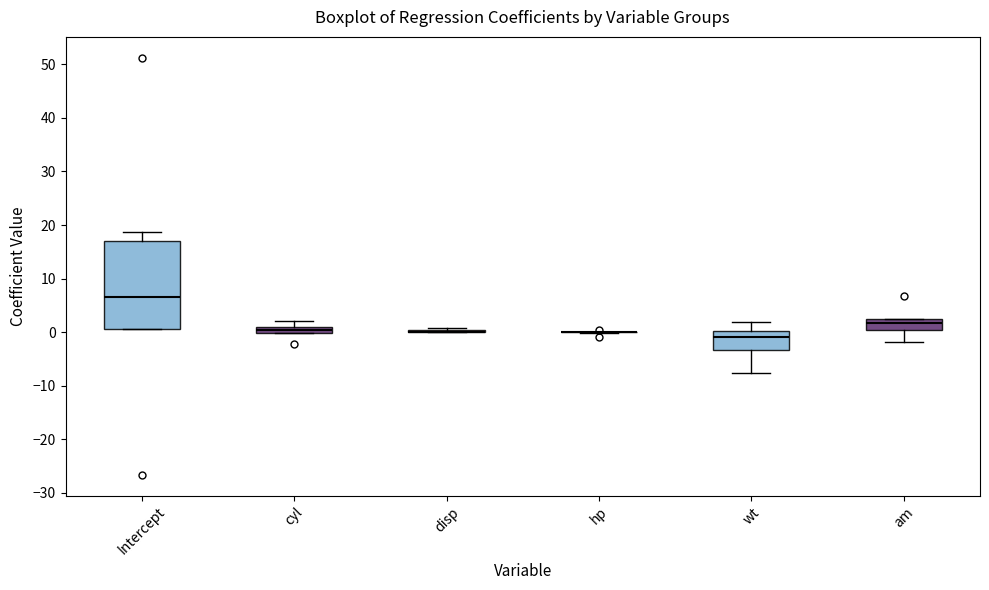

Which box is the tallest, from its lower edge to its upper edge?

Intercept